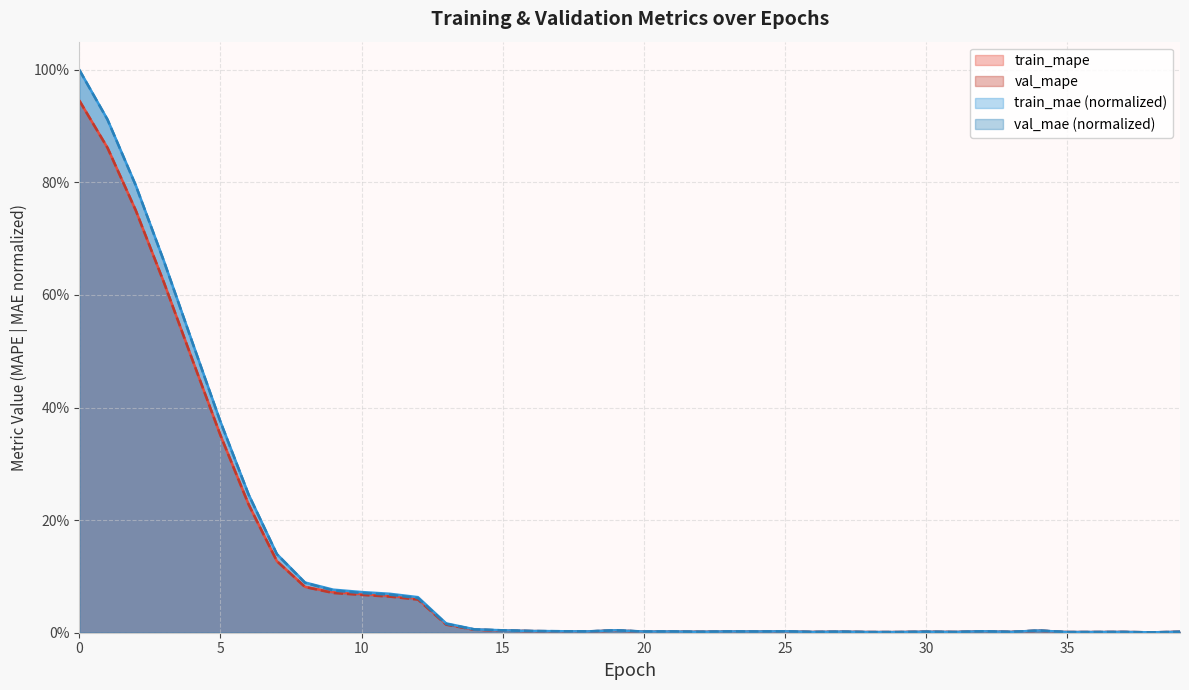

At which category does train_mape reach its first local valley?

18